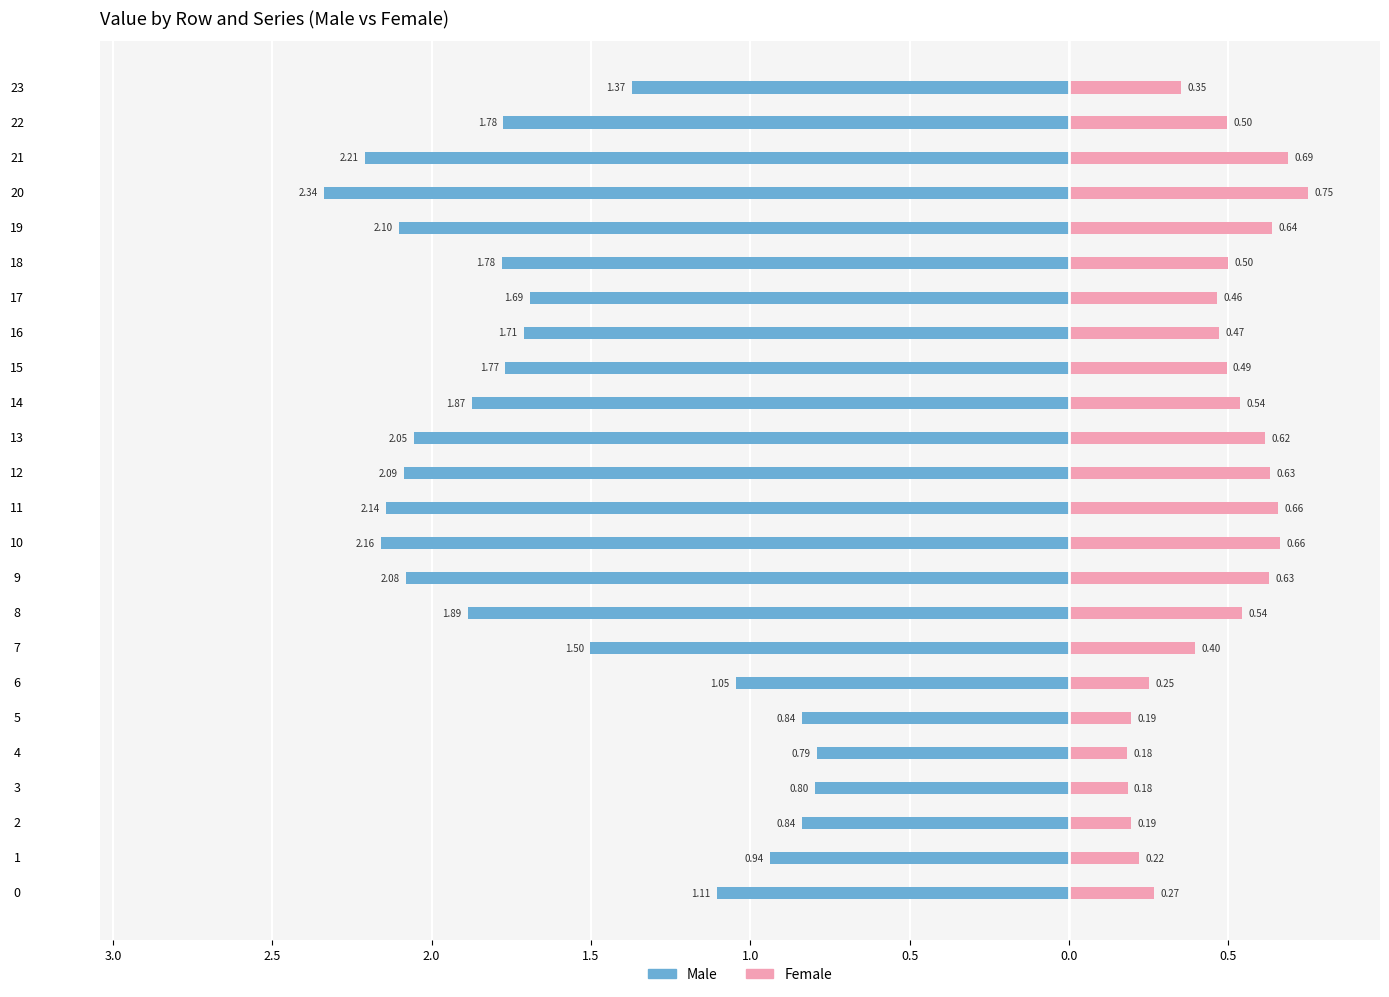

How many Female values are between 0 and 1?

24